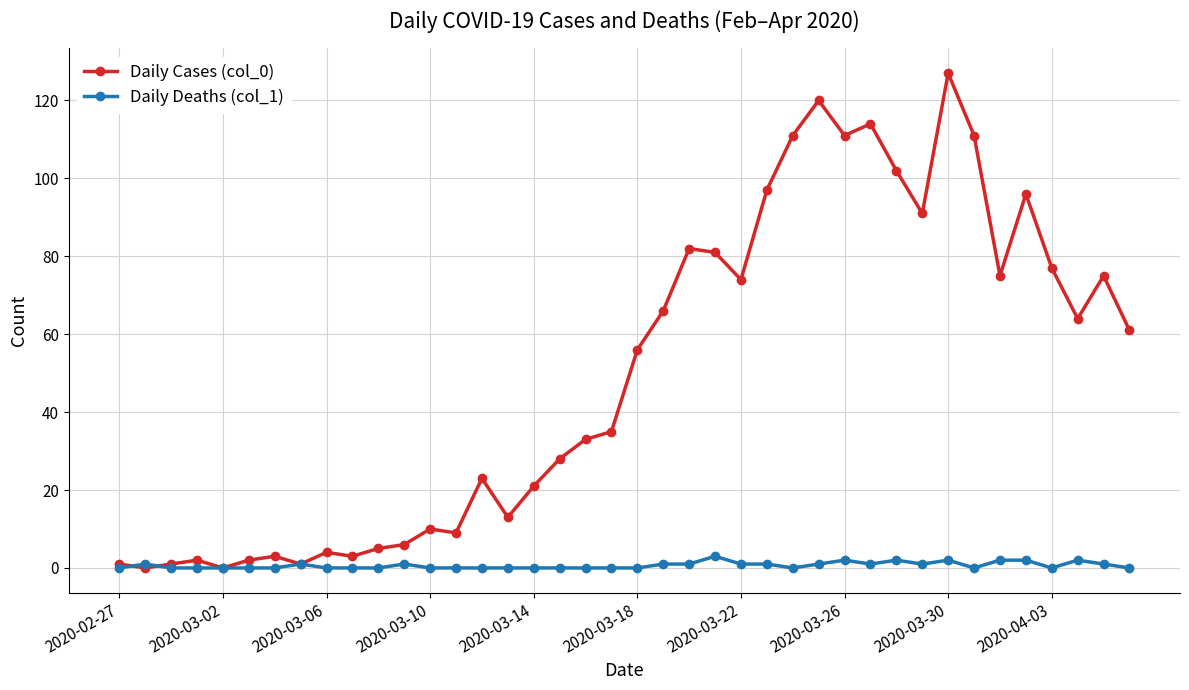

Which series has the largest total across all categories?

Daily Cases (col_0)